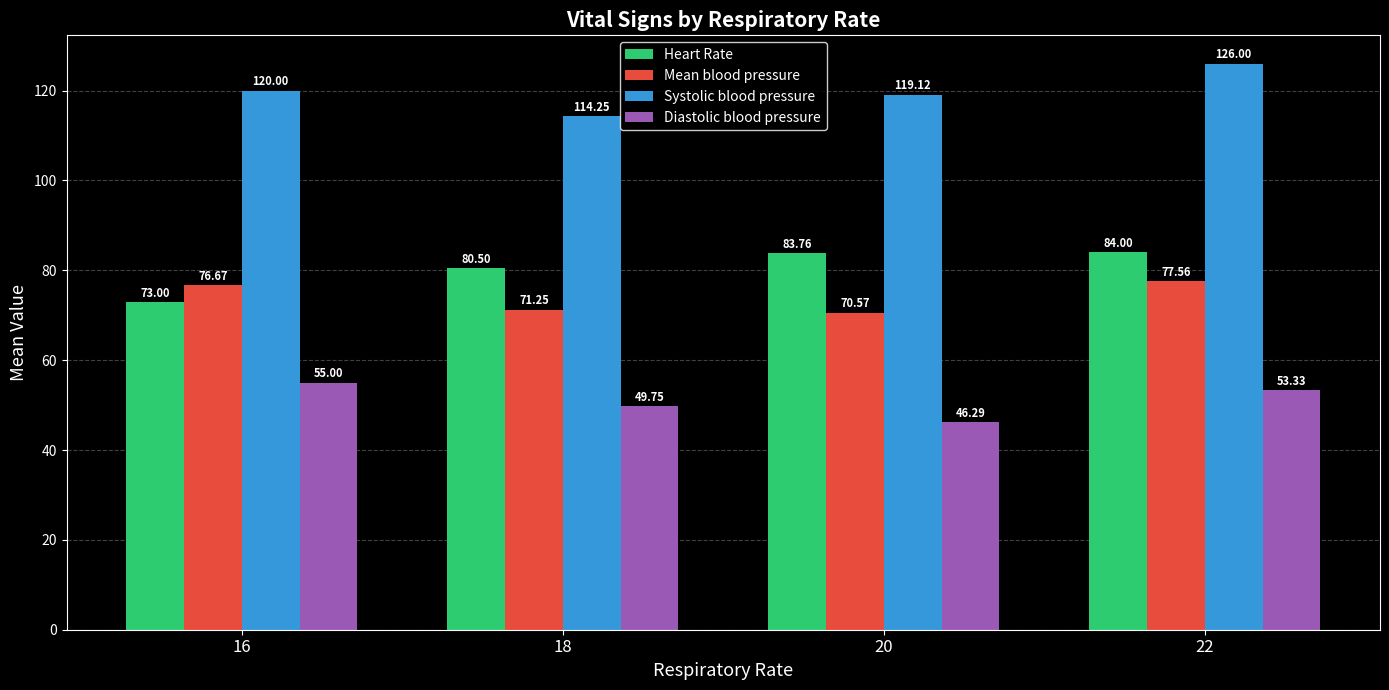

What are all the series names shown in the legend?

Heart Rate, Mean blood pressure, Systolic blood pressure, Diastolic blood pressure